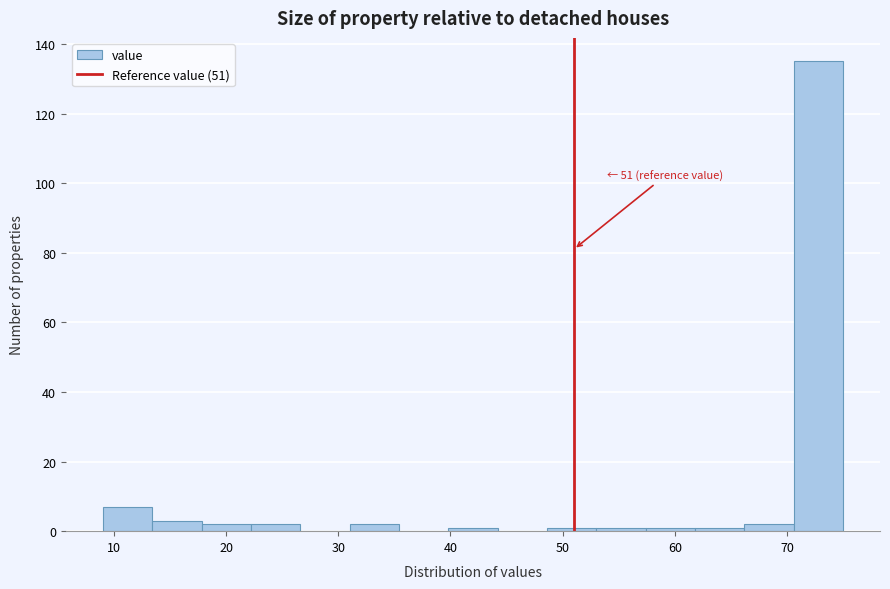

Over which range of the x-axis is the bar tallest?

70.6 to 75.0